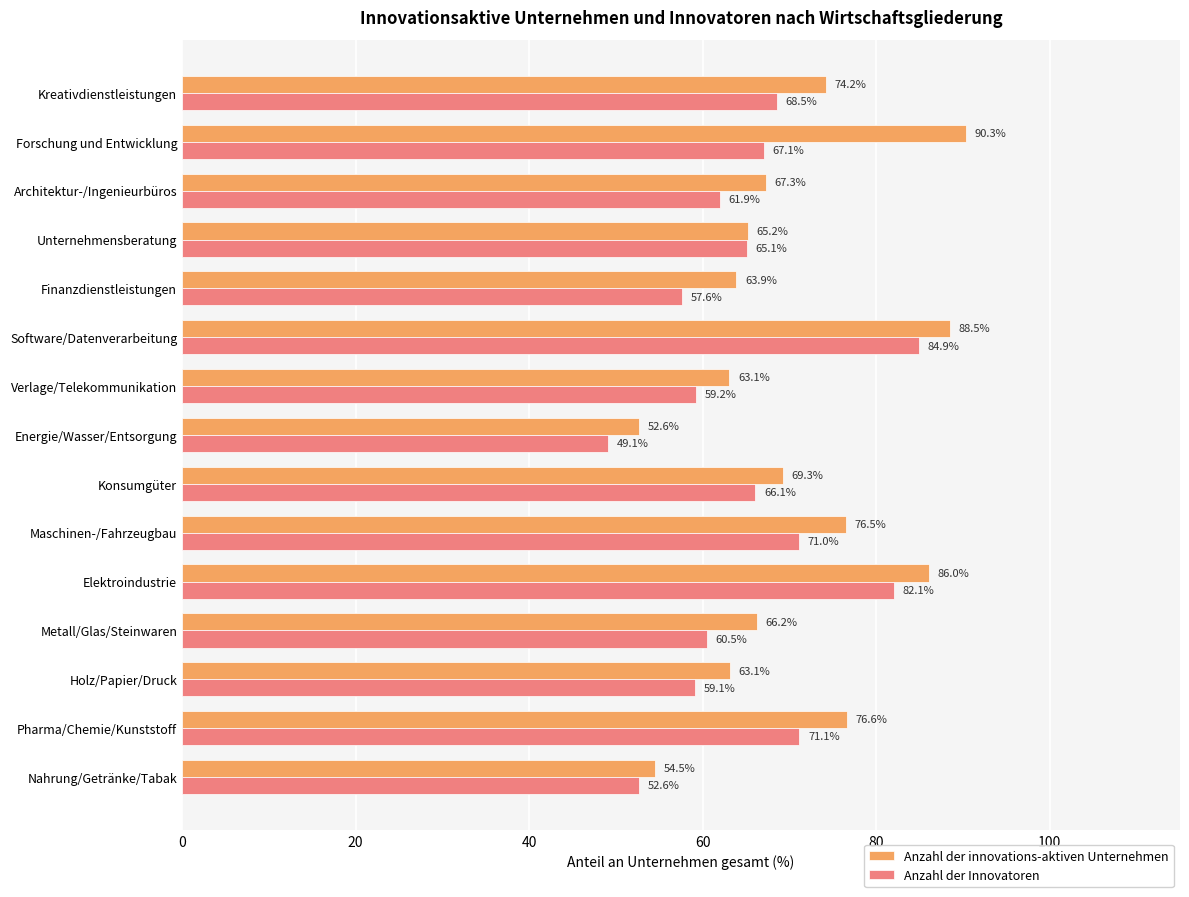

What is the difference between the maximum and minimum values in the Anzahl der innovations-aktiven Unternehmen series?

37.7